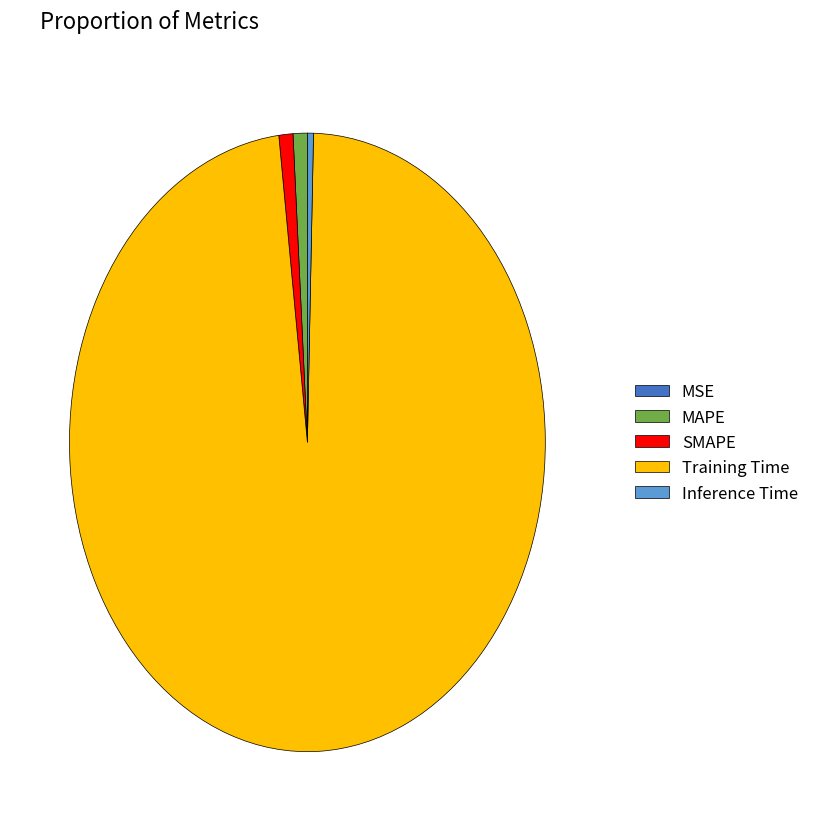

What is the majority slice?

Training Time